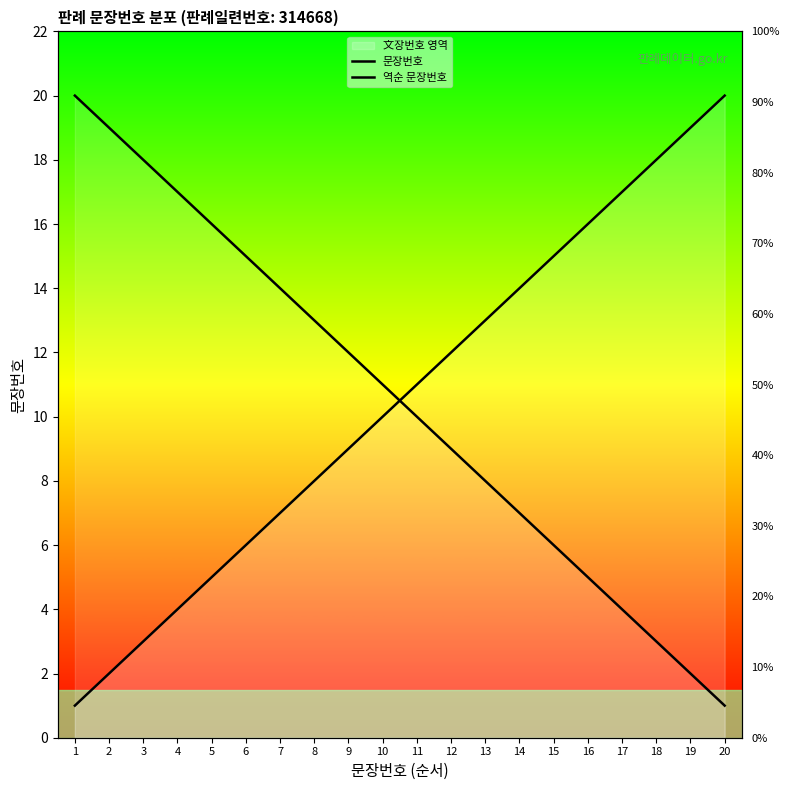

The value of 문장번호 at 13 is 13. True or false?

True